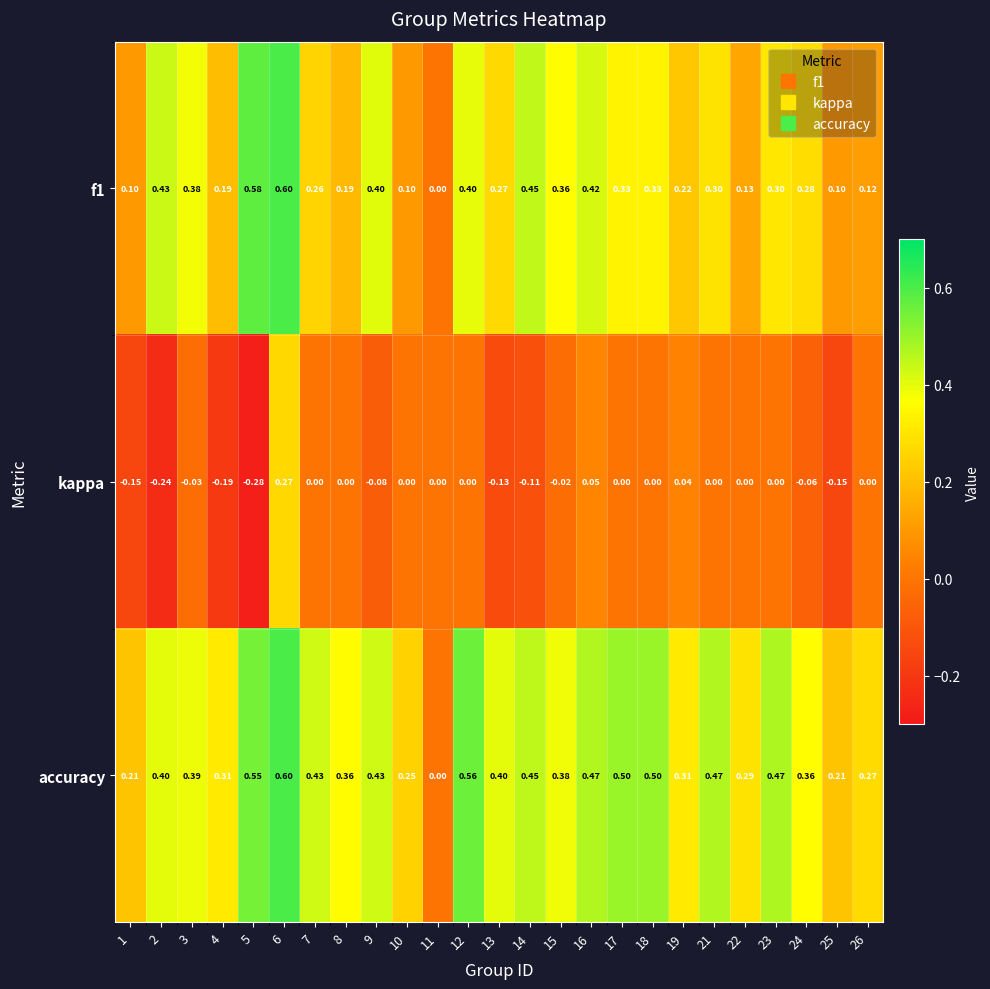

Rank the series at 2 from lowest to highest value.

kappa, accuracy, f1